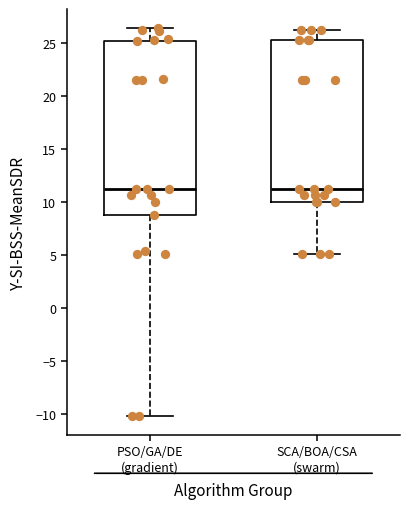

Which box is the tallest, from its lower edge to its upper edge?

PSO/GA/DE (gradient)